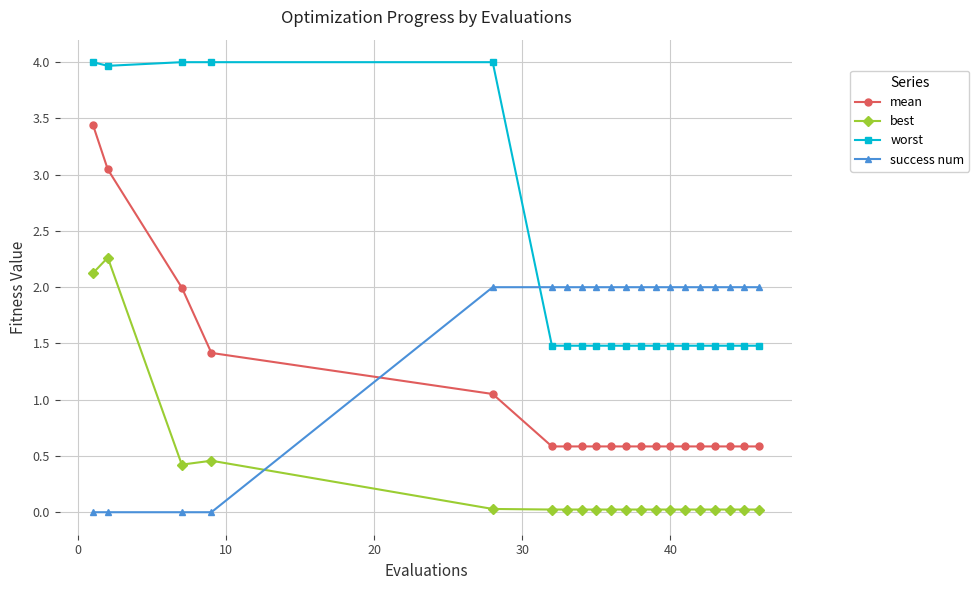

What is the value of the worst point at the 16th from the left?

1.5